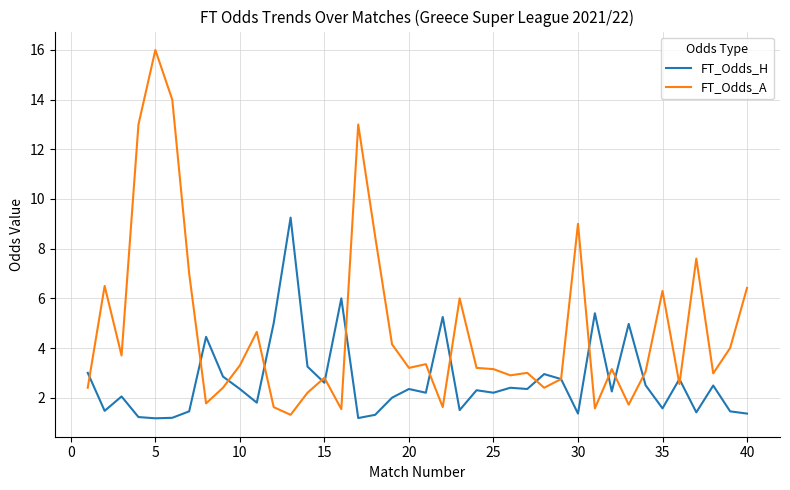

What is the lowest value of the FT_Odds_A series?

1.3